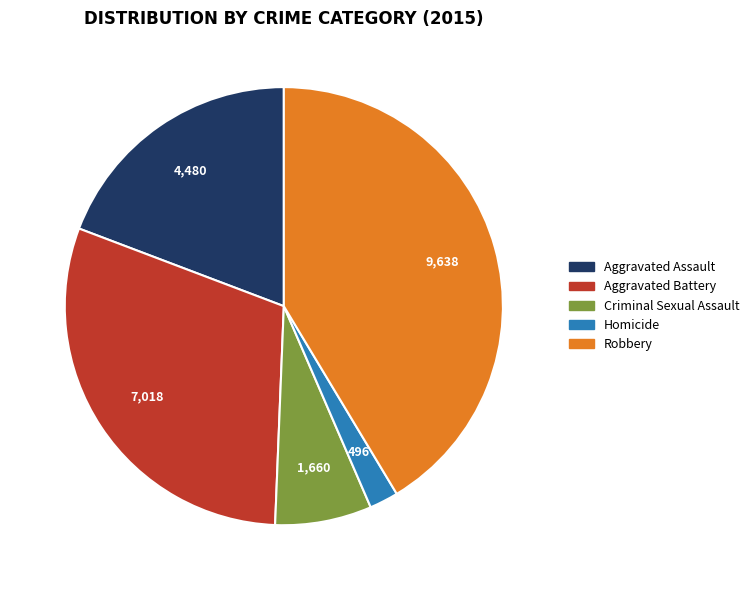

Approximately how many times larger is the value at Robbery compared to Criminal Sexual Assault?

5.8